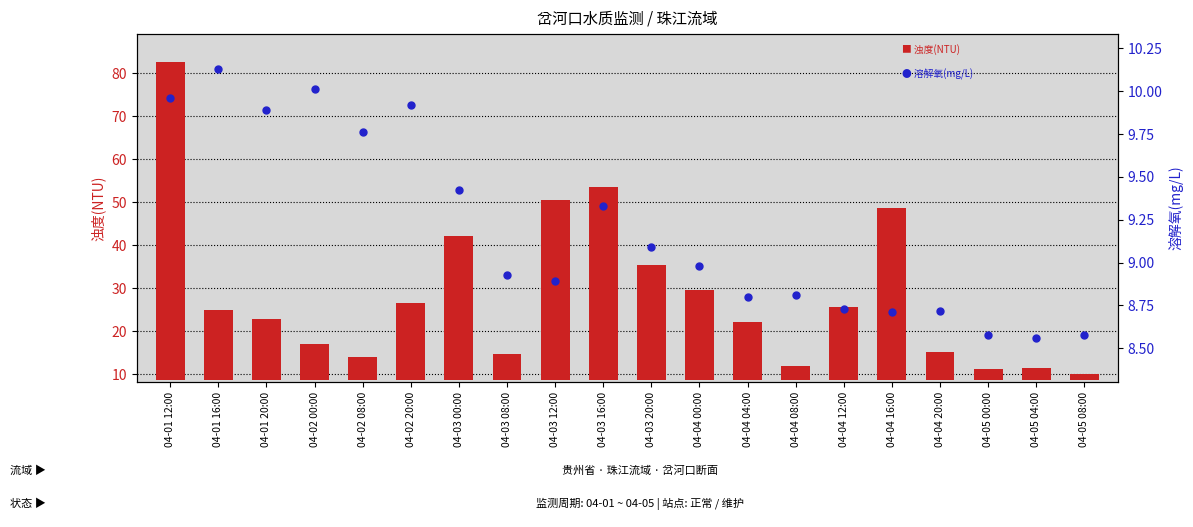

What are all the series names shown in the legend?

浊度(NTU), 溶解氧(mg/L)